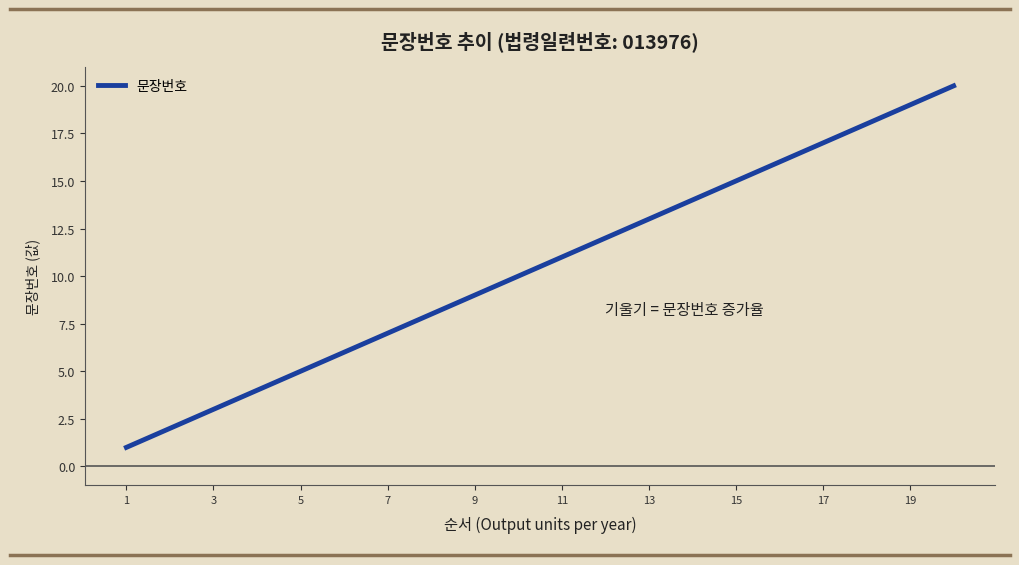

What is the greatest value displayed?

20.0